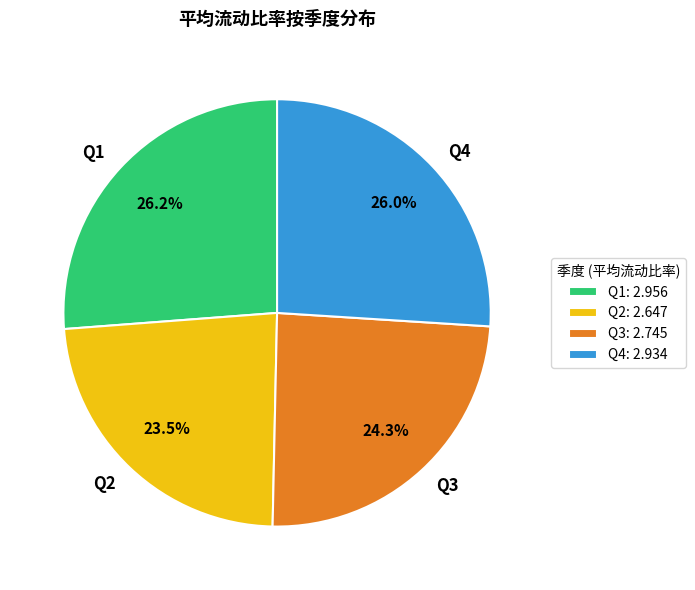

Which has a higher value, Q3 or Q2?

Q3